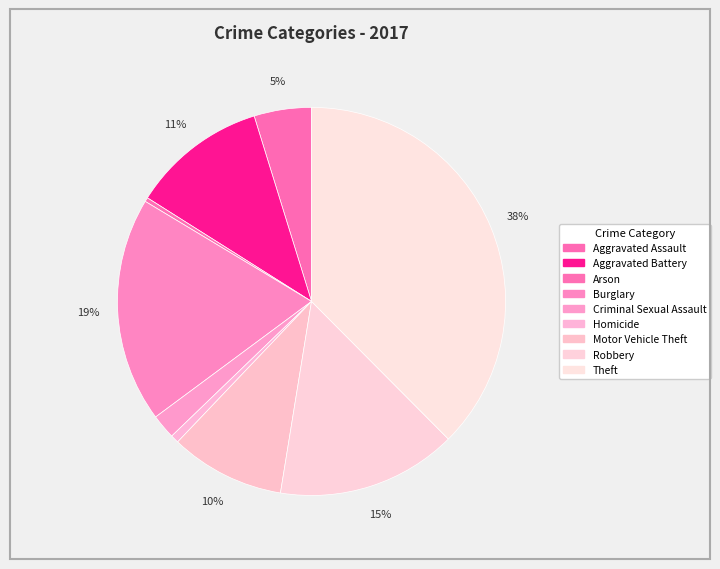

Count the number of slices in the pie.

9